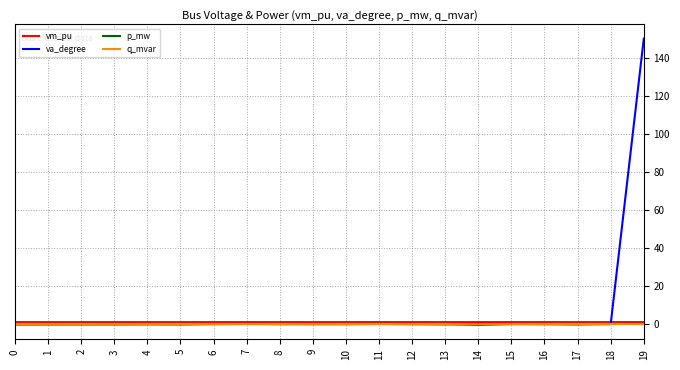

What is the greatest value displayed?

150.0